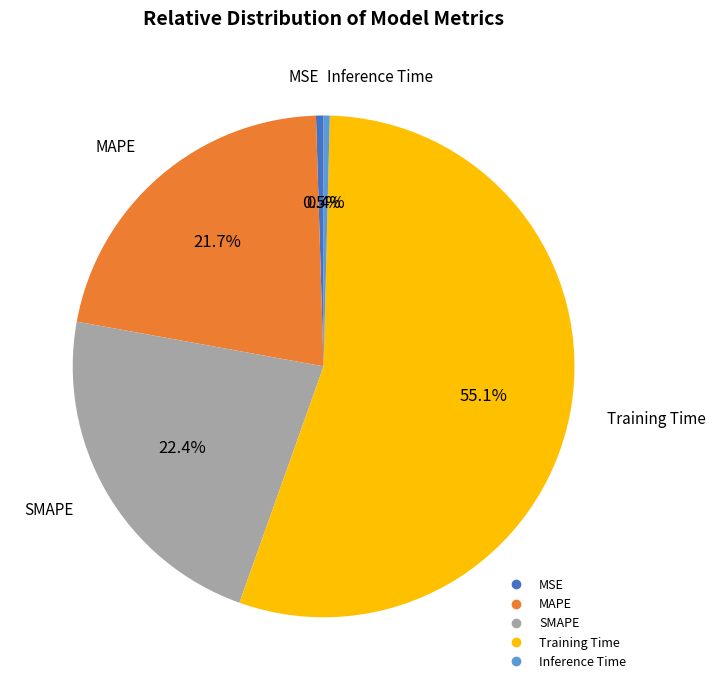

To the nearest percent, what portion does SMAPE represent?

22%